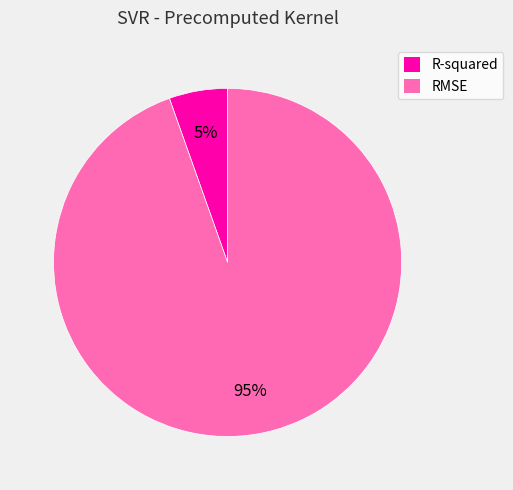

Rank the categories by value from lowest to highest.

R-squared, RMSE